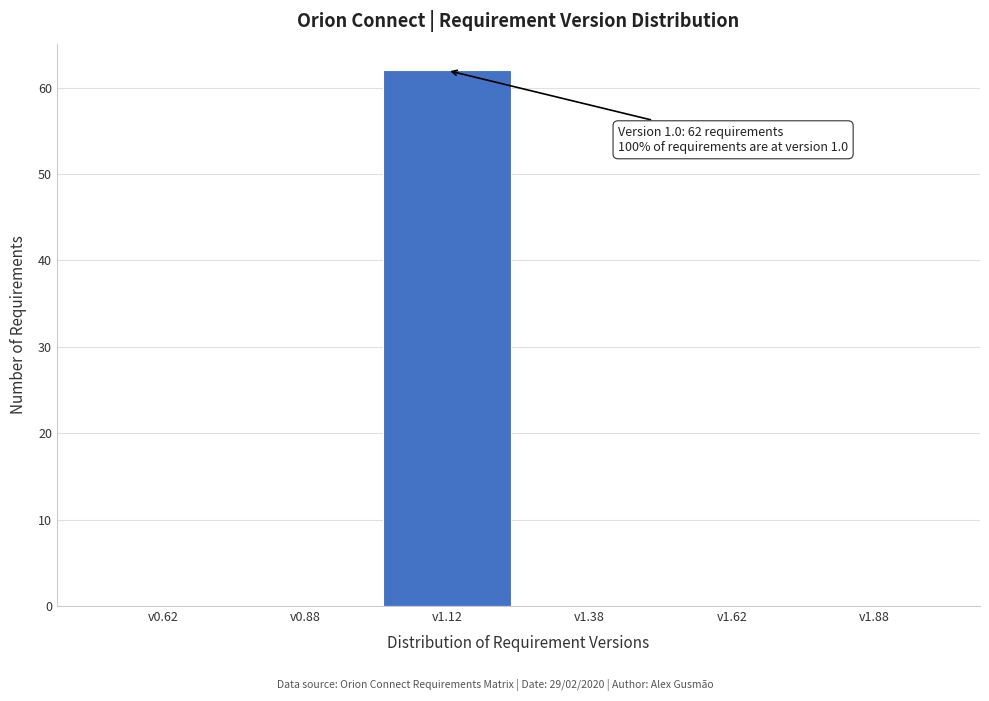

Over which range of the x-axis is the bar tallest?

1.00 to 1.25